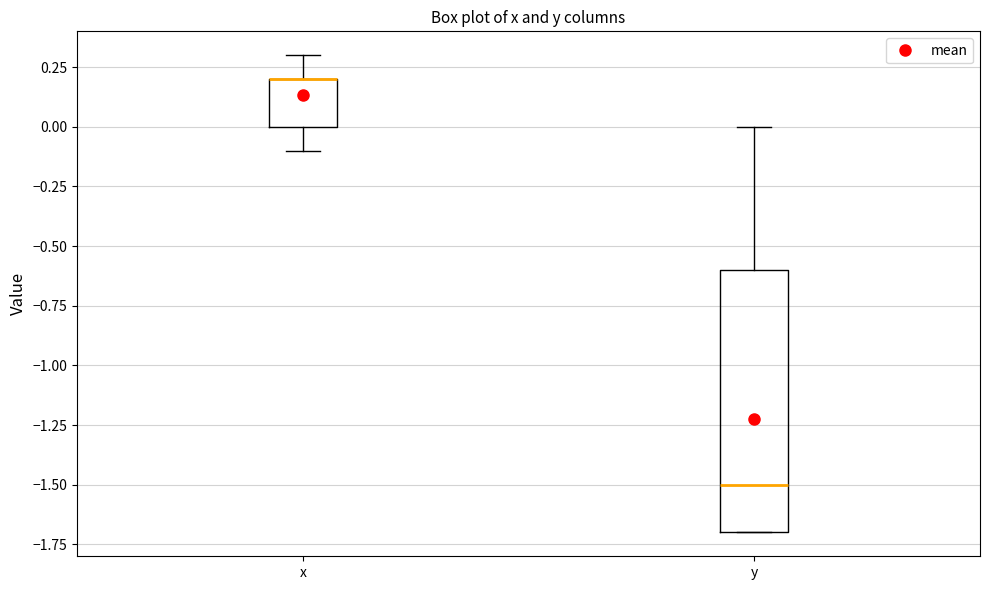

Where is the upper edge of the box for x on the y-axis? The values are not printed on the chart, so give them approximately, as read against the axis.

0.2